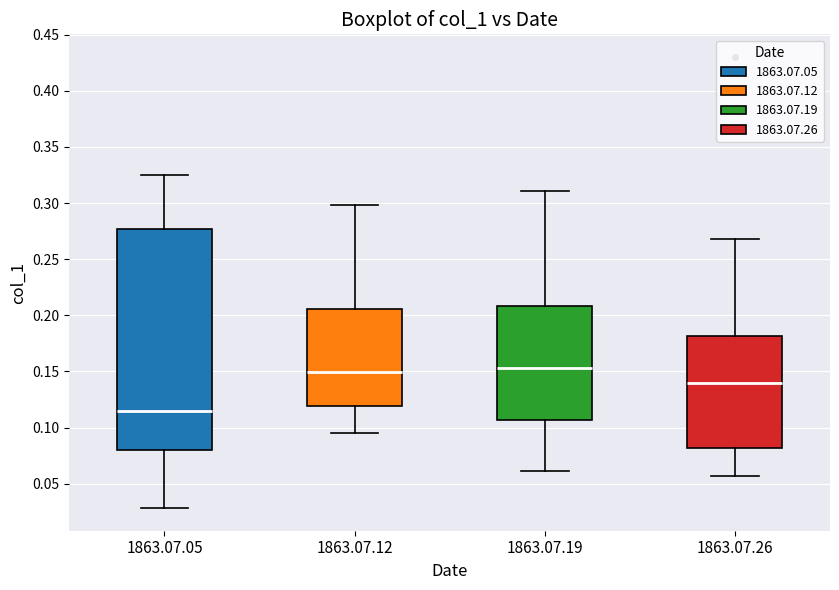

Comparing the boxes themselves (not the whiskers), which one is the tallest?

1863.07.05